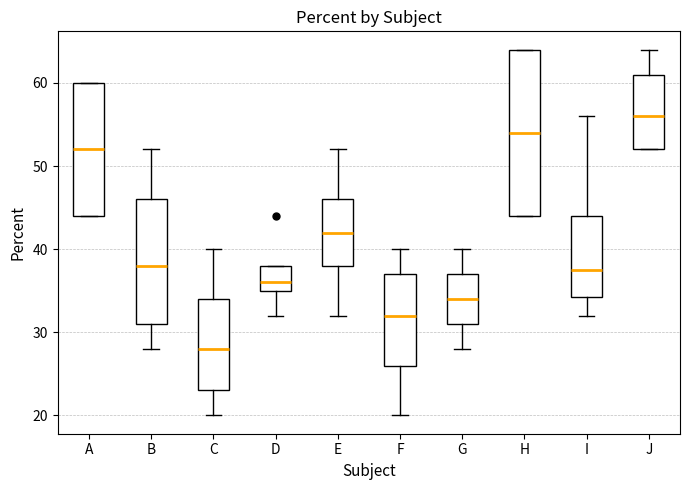

Reading left to right, read every box against the y-axis: the position of its median line, the range the box covers, and the ends of its whiskers. The values are not printed on the chart, so give them approximately, as read against the axis.

A: median 52, box 44 to 60, whiskers 44 to 60
B: median 38, box 31 to 46, whiskers 28 to 52
C: median 28, box 23 to 34, whiskers 20 to 40
D: median 36, box 35 to 38, whiskers 32 to 38
E: median 42, box 38 to 46, whiskers 32 to 52
F: median 32, box 26 to 37, whiskers 20 to 40
G: median 34, box 31 to 37, whiskers 28 to 40
H: median 54, box 44 to 64, whiskers 44 to 64
I: median 38, box 34 to 44, whiskers 32 to 56
J: median 56, box 52 to 61, whiskers 52 to 64